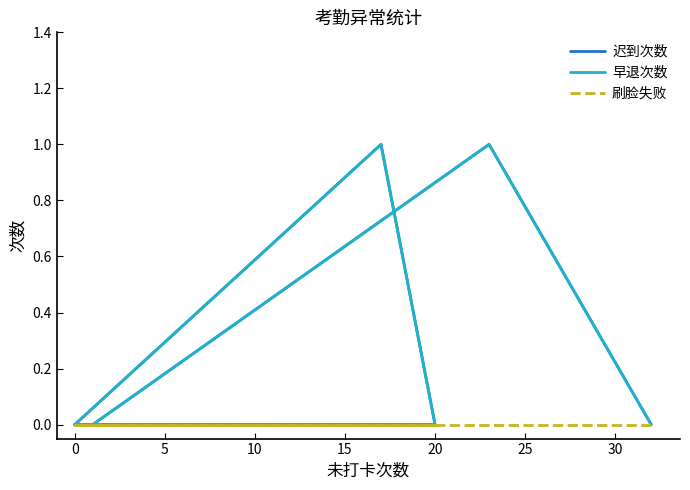

What is the maximum value shown in the chart?

1